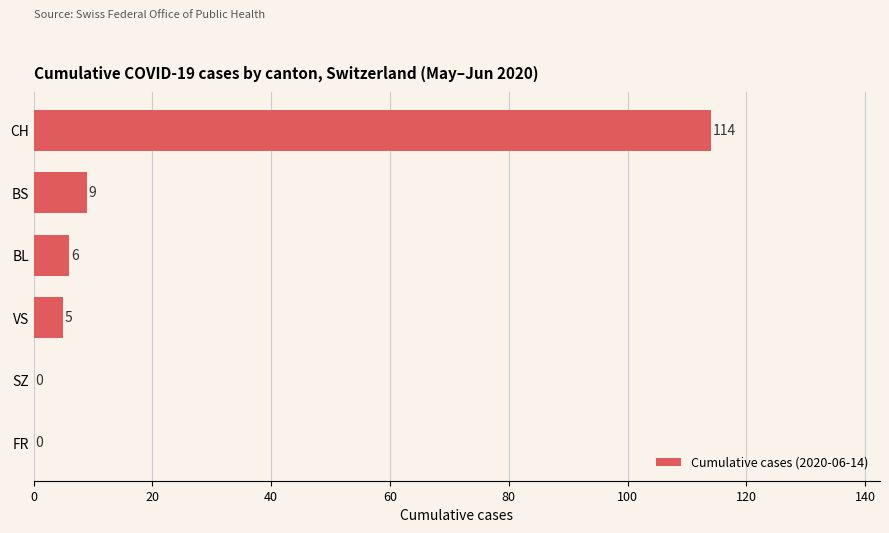

At which label is the value closest to 57?

BS